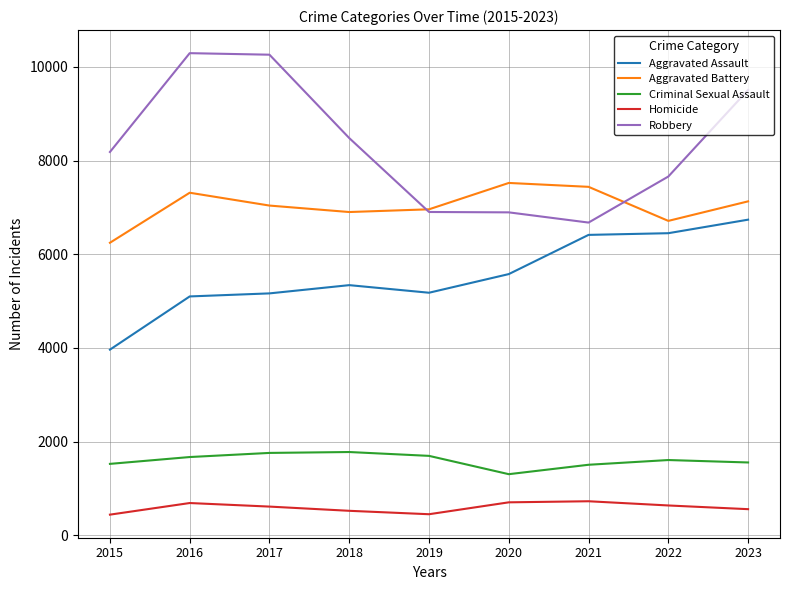

Which series has the largest range (max minus min)?

Robbery